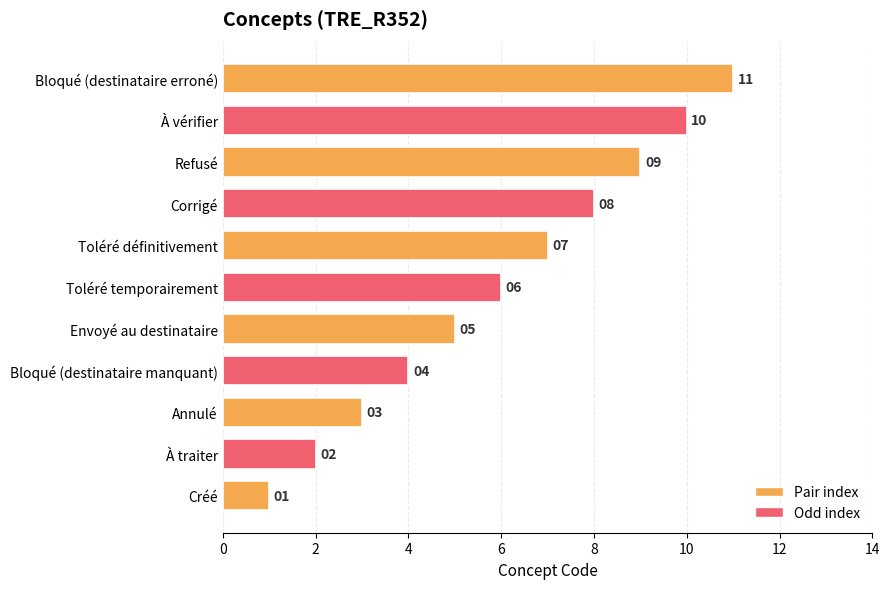

Which has a higher value, Bloqué (destinataire manquant) or Bloqué (destinataire erroné)?

Bloqué (destinataire erroné)